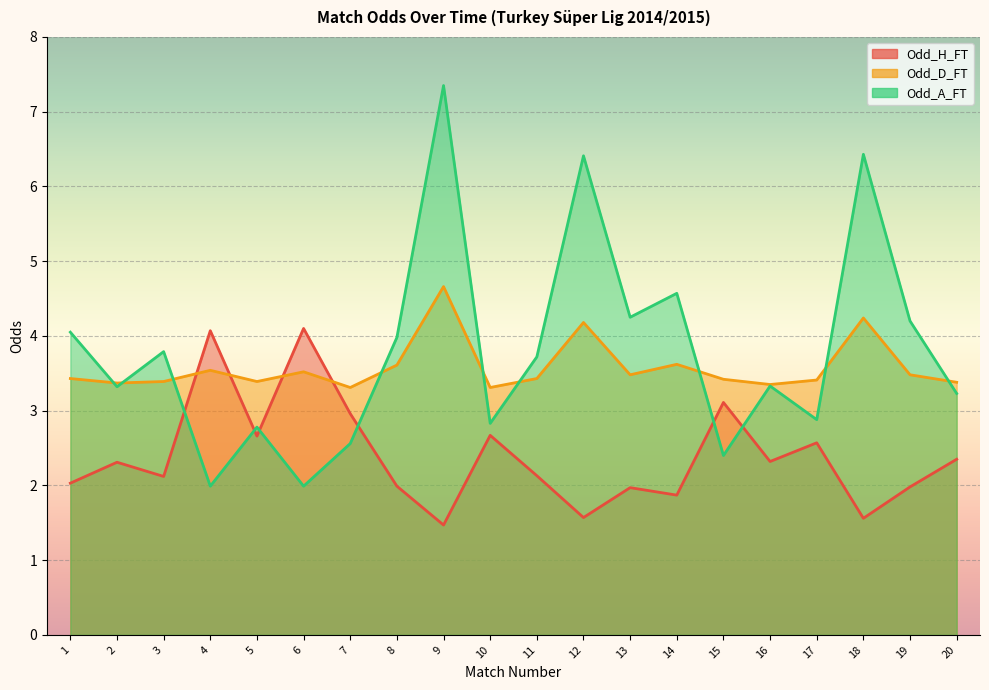

List the series in order of their overall mean, highest first.

Odd_A_FT, Odd_D_FT, Odd_H_FT